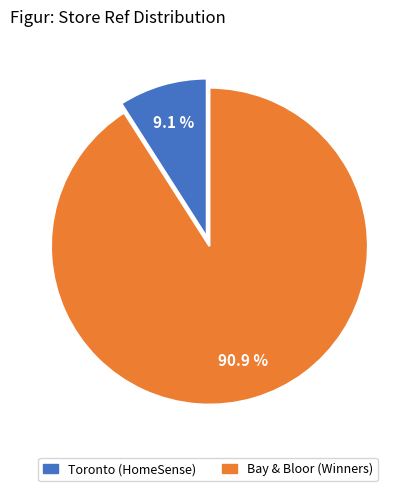

What percentage do Bay & Bloor and Toronto together represent?

100.0%